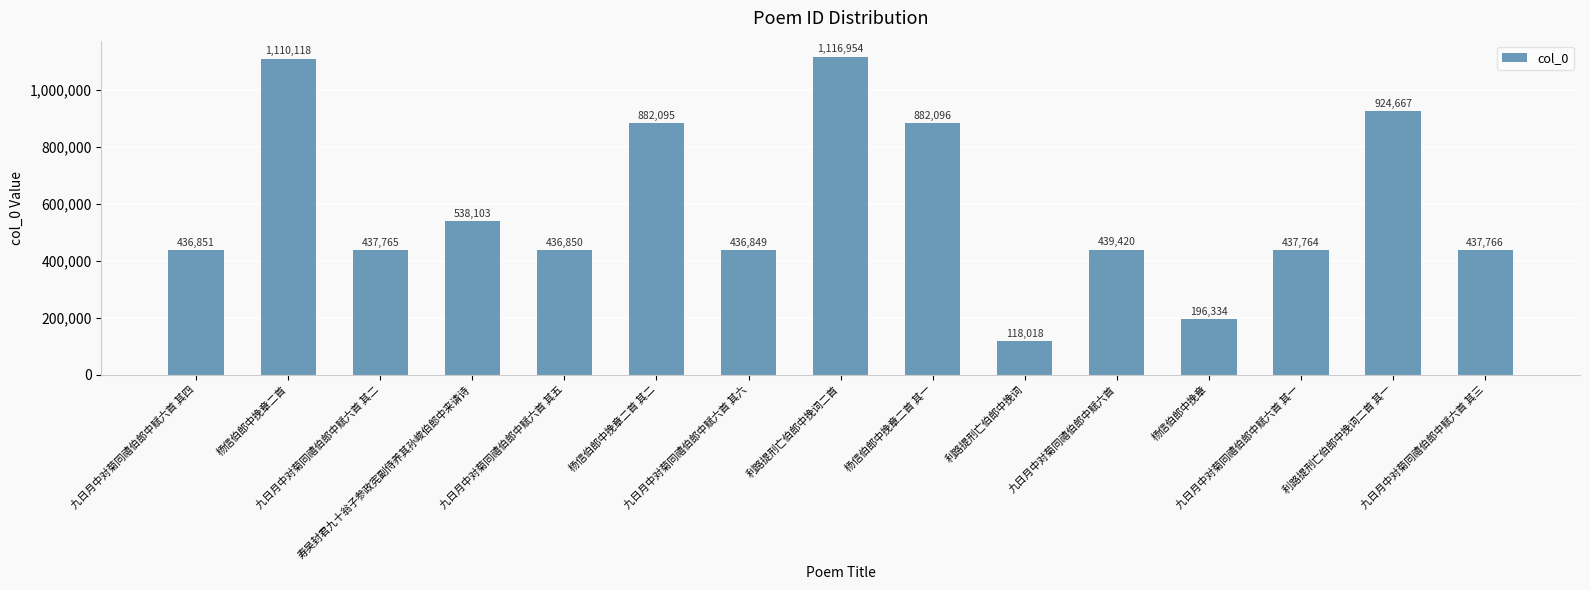

What is the smallest value displayed?

118018